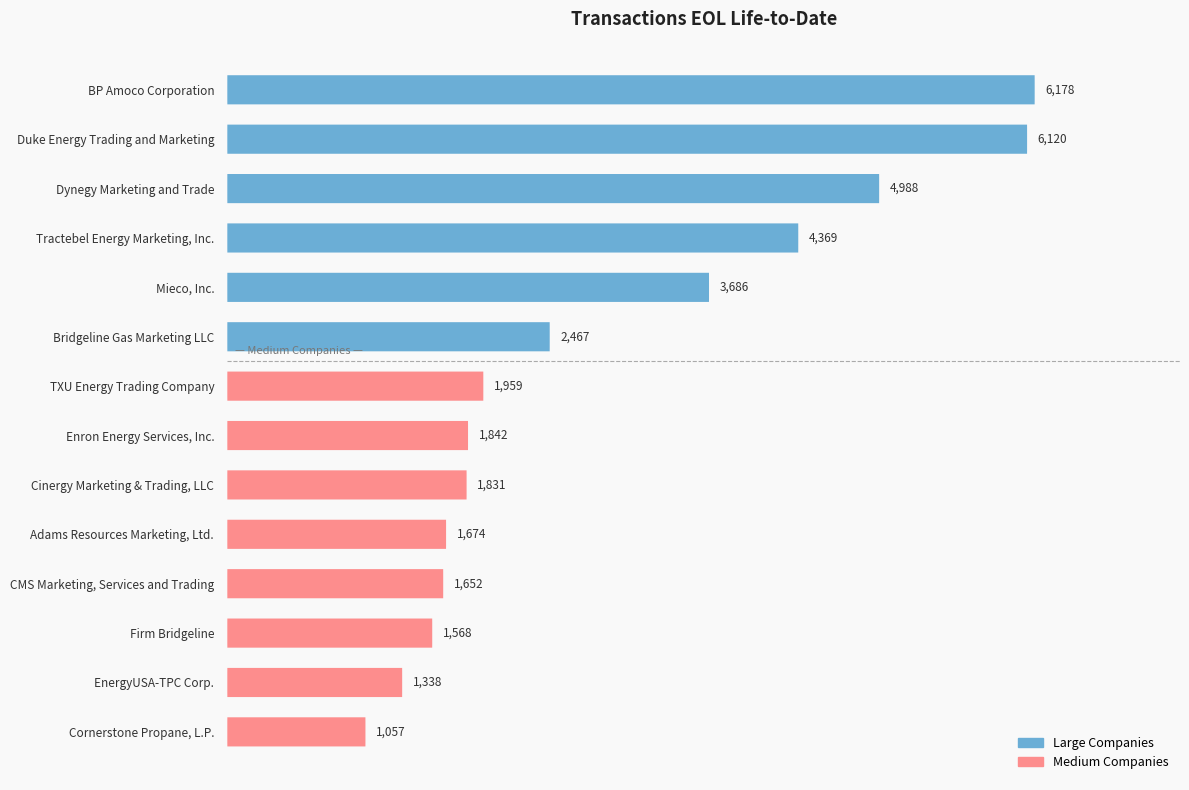

Does the chart contain stacked bars?

No